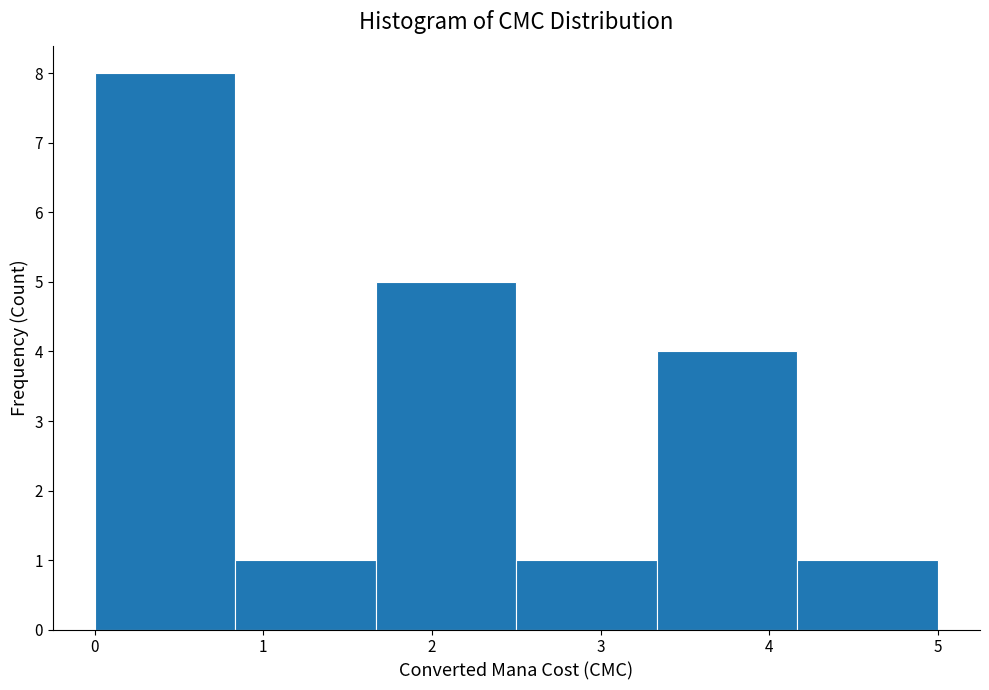

Reading left to right, list every bar in this chart as the range it spans on the x-axis followed by its height. Neither the bar edges nor the heights are printed on the chart, so give them approximately, as read against the axes.

0.0 to 0.8: 8
0.8 to 1.7: 1
1.7 to 2.5: 5
2.5 to 3.3: 1
3.3 to 4.2: 4
4.2 to 5.0: 1